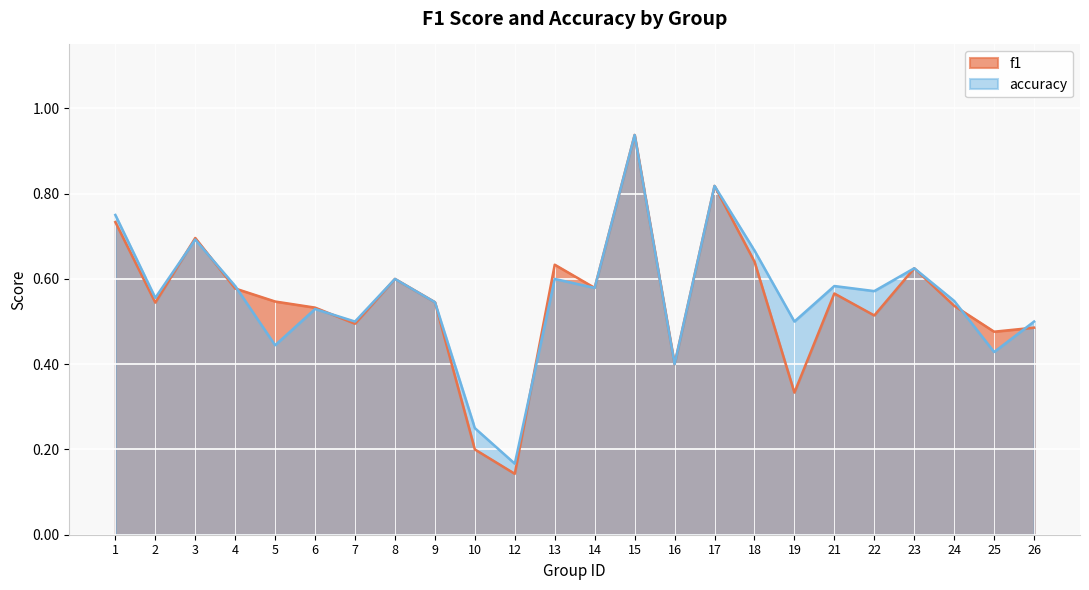

What is the difference between the maximum and minimum values in the f1 series?

0.8